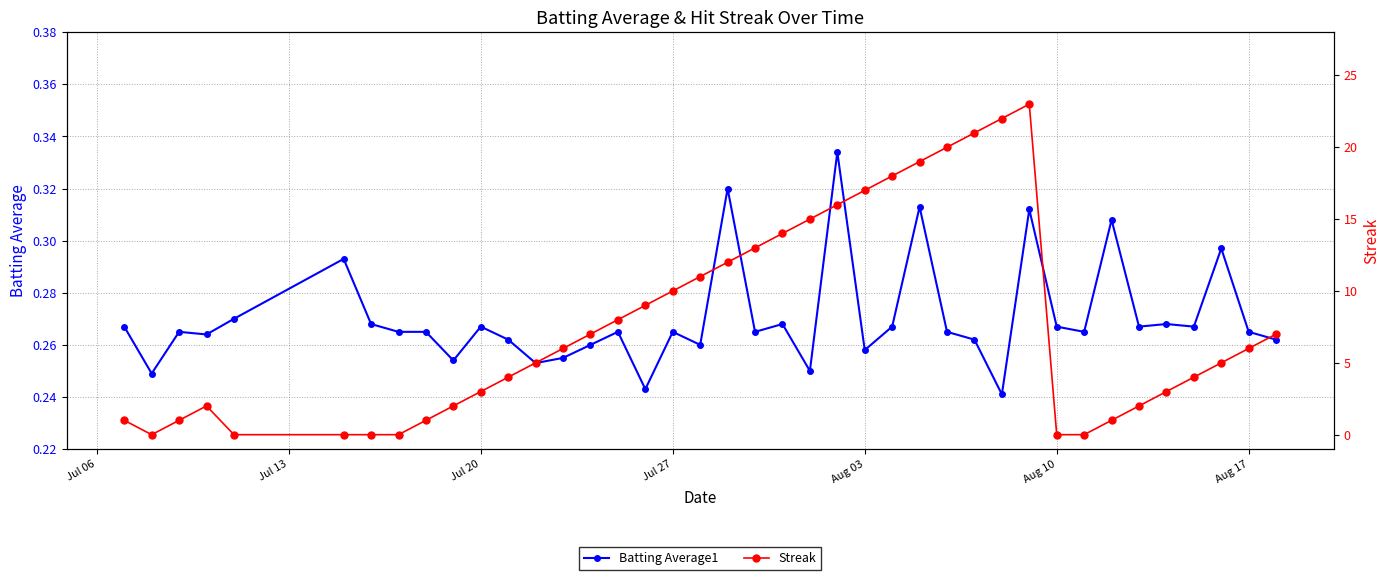

The value of Batting Average1 at Aug 03 is 0.5. True or false?

False